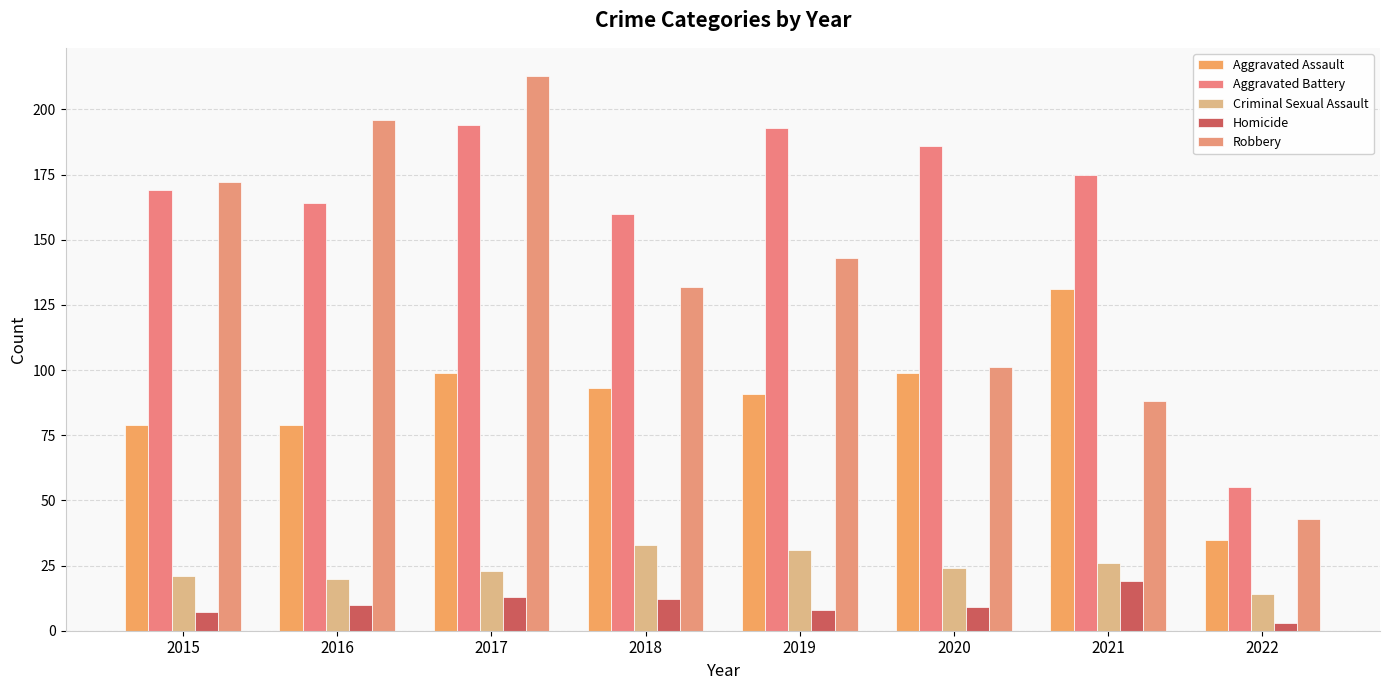

What is the maximum value shown in the chart?

213